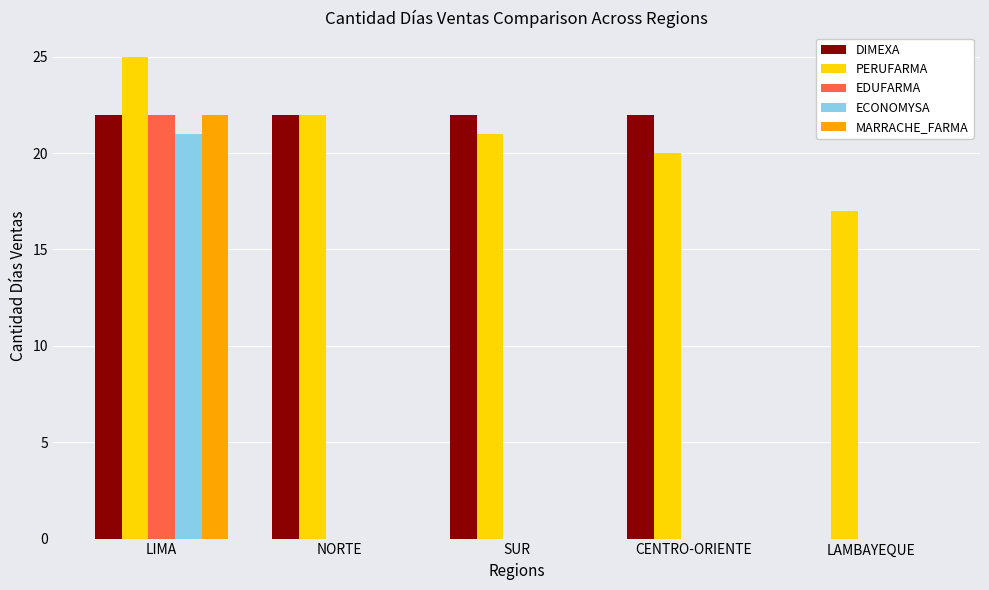

How many series are shown in this chart?

5